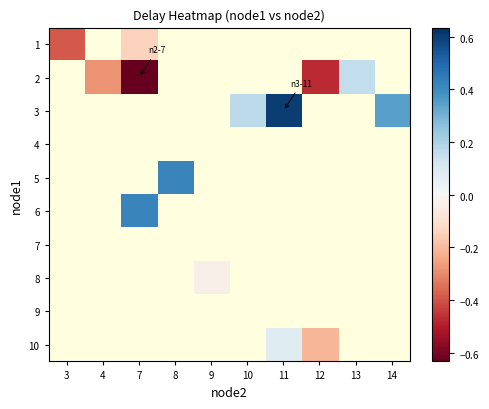

How many values in the 3 series exceed 0?

3